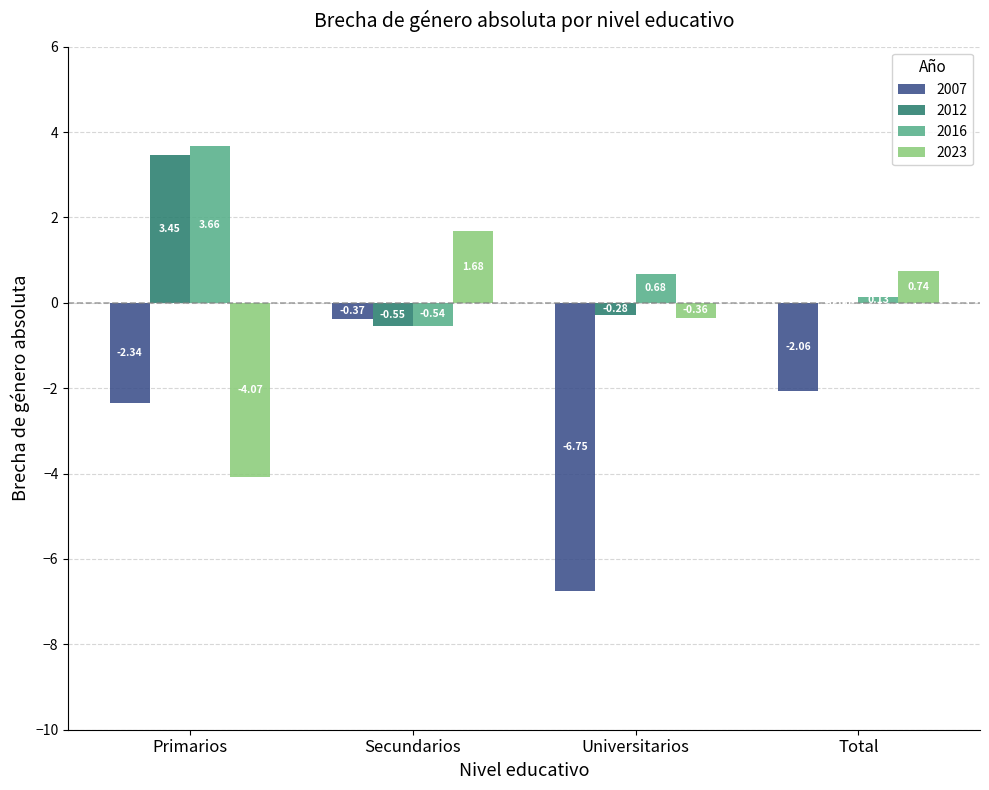

Where is 2007 nearest to the value -3?

Primarios